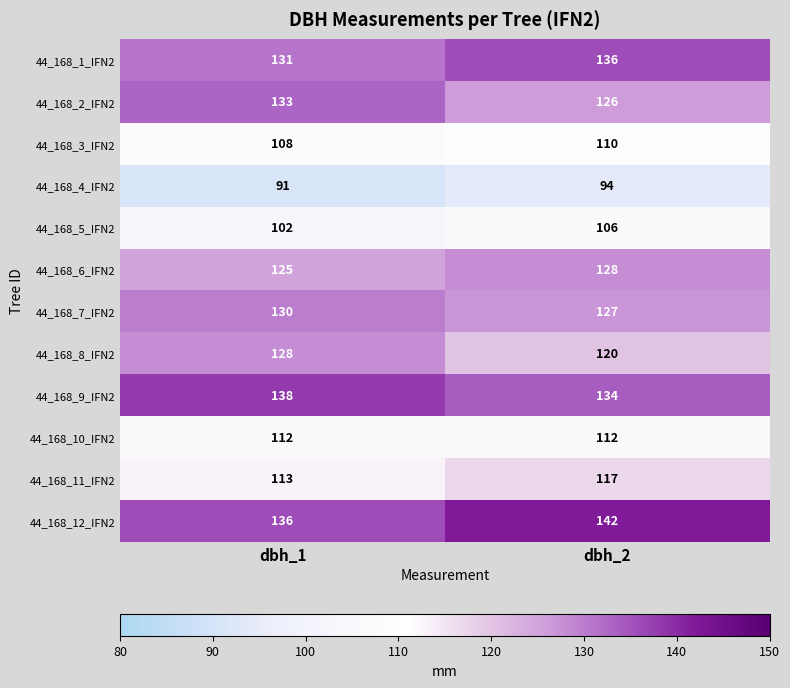

What is the average value of the 44_168_2_IFN2 series?

130